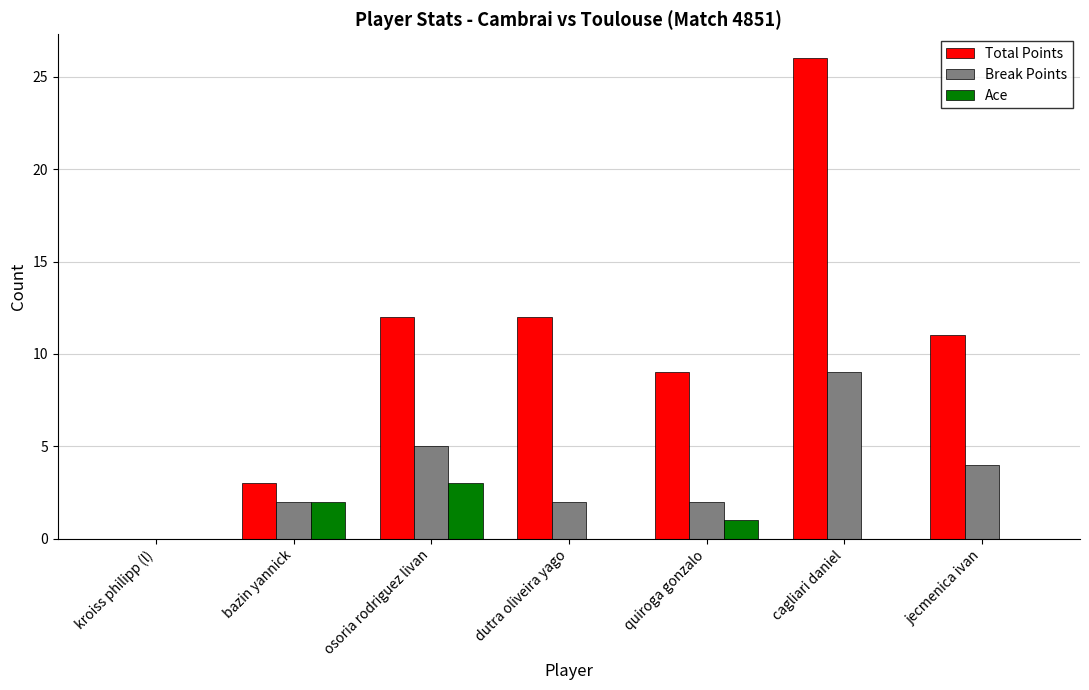

What is the sum of all Break Points values?

24